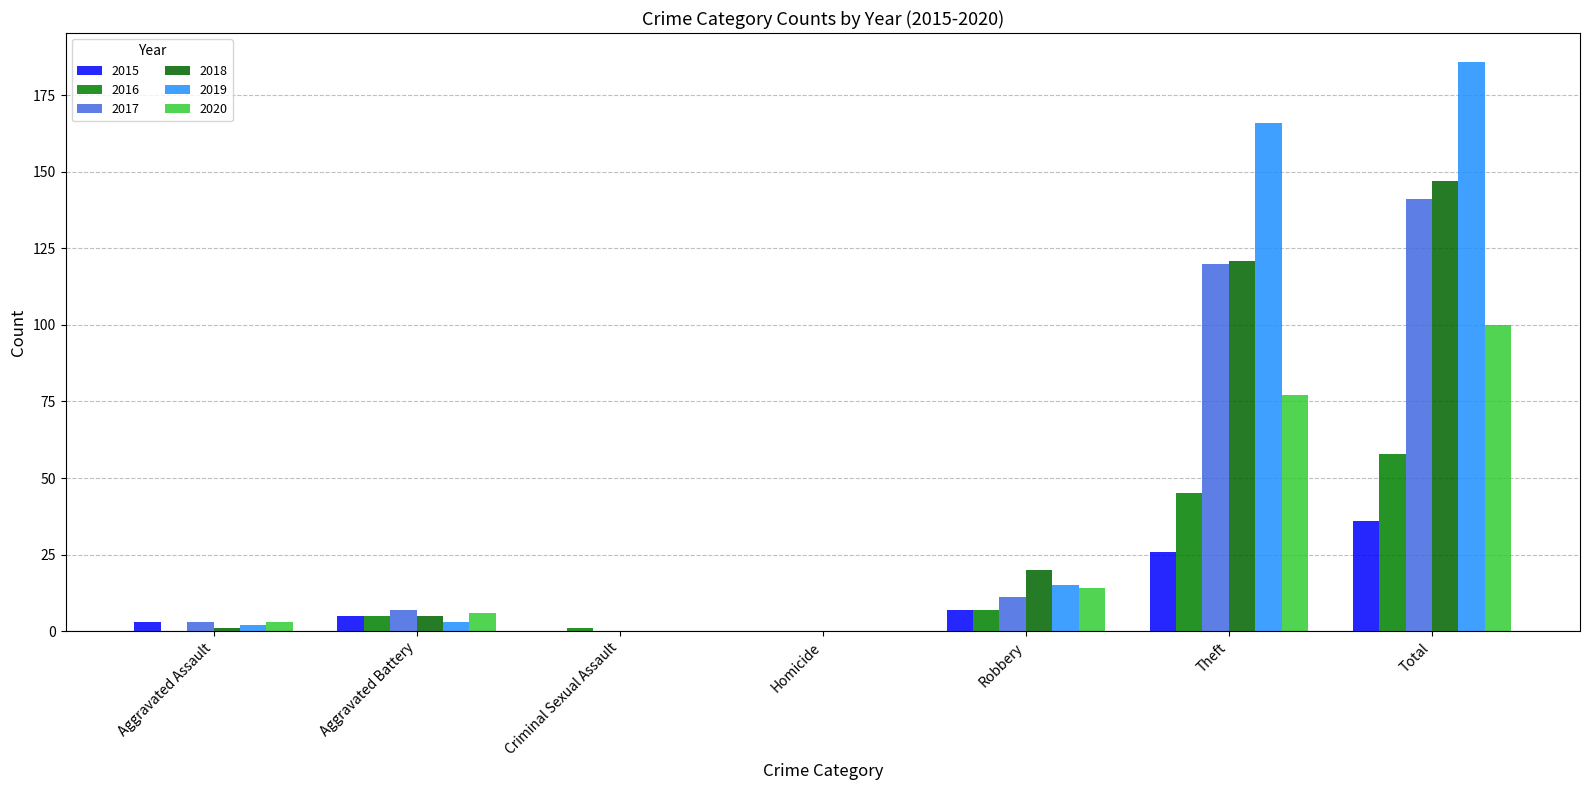

At how many categories does at least one series exceed 29?

2